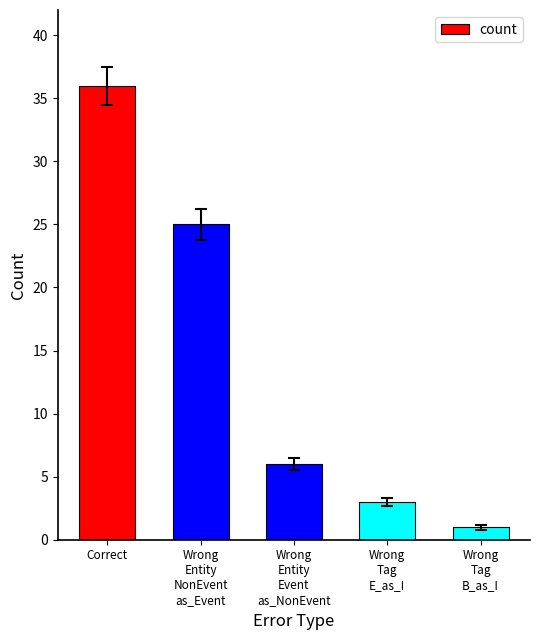

Rank the categories by value from lowest to highest.

Wrong
Tag
B_as_I, Wrong
Tag
E_as_I, Wrong
Entity
Event
as_NonEvent, Wrong
Entity
NonEvent
as_Event, Correct